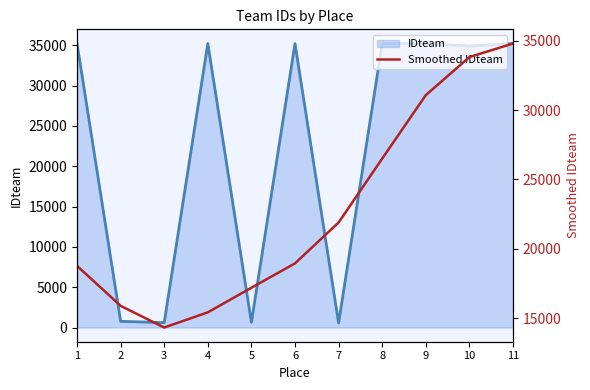

What is the greatest value displayed?

34802